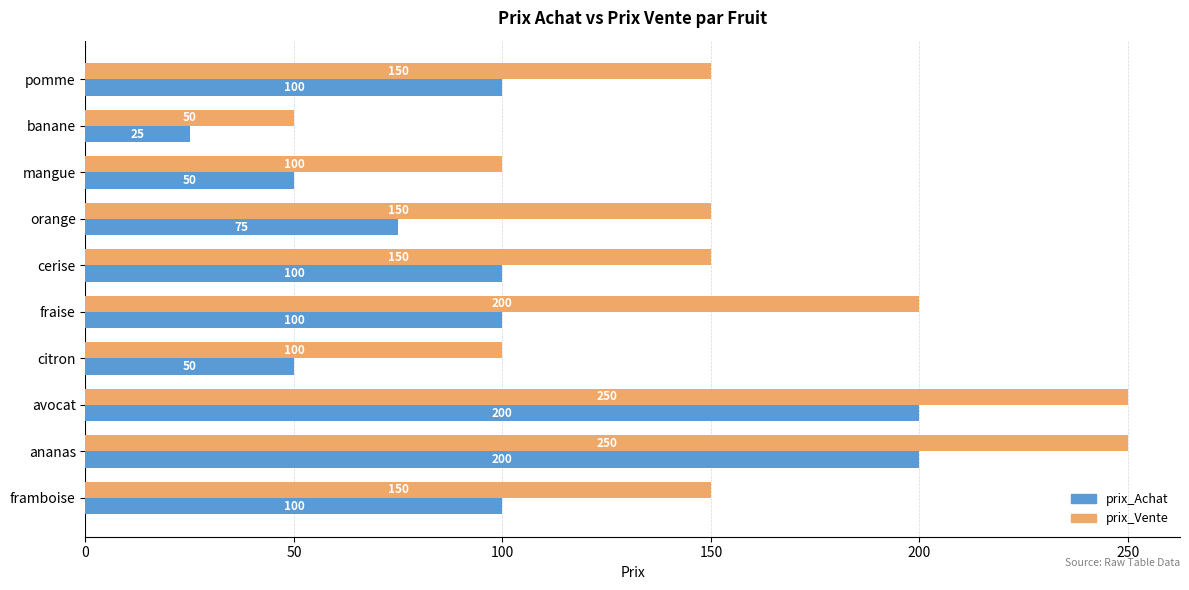

What is the total value across all series at cerise?

250